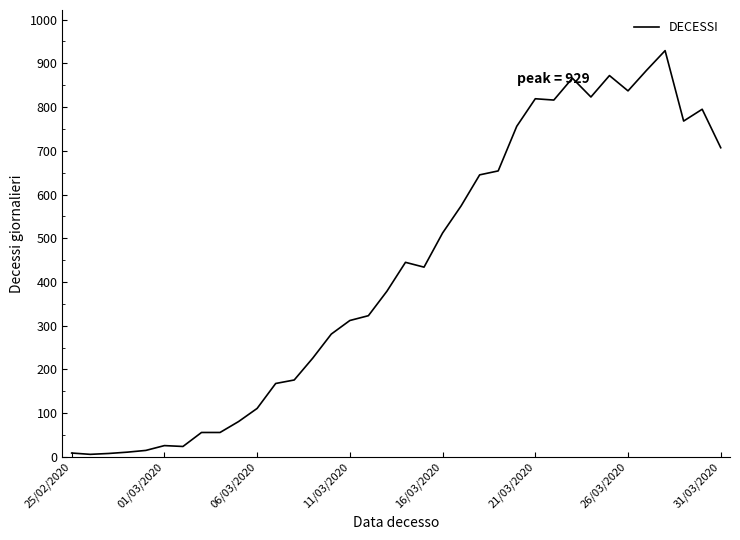

What is the greatest value displayed?

929